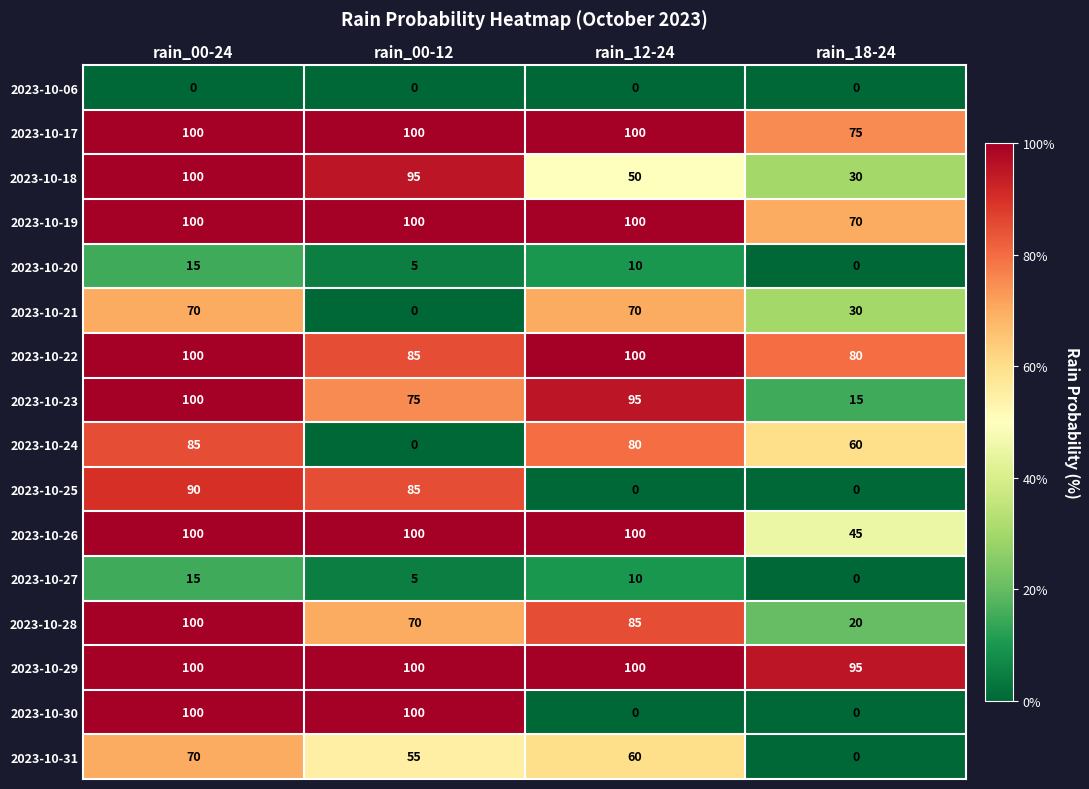

True or false: 2023-10-31 has a value of 55 at rain_00-12.

True